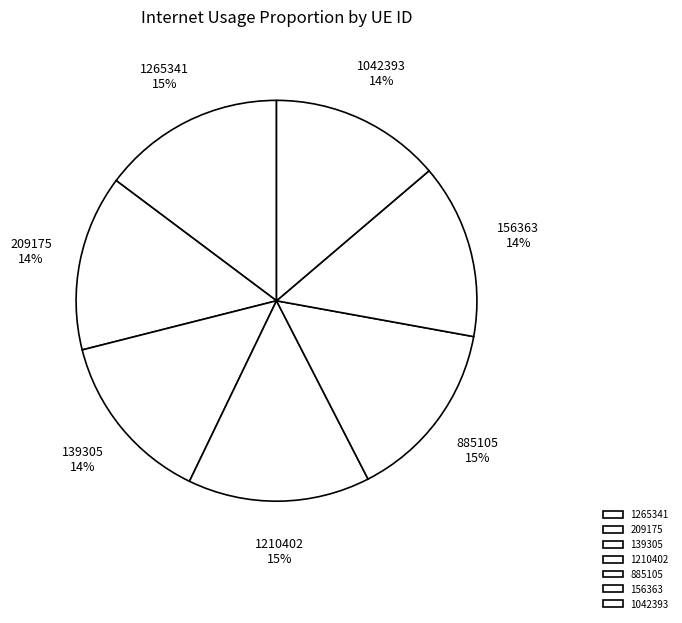

Do 209175 and 139305 together represent more than half of the pie?

No